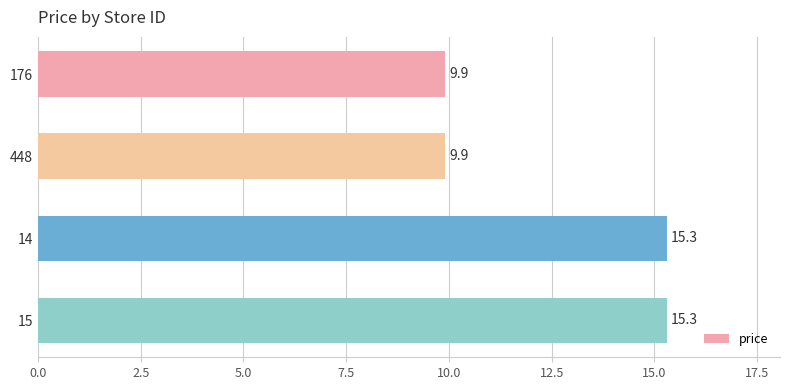

What is the sum of the values at 176 and 14?

25.2